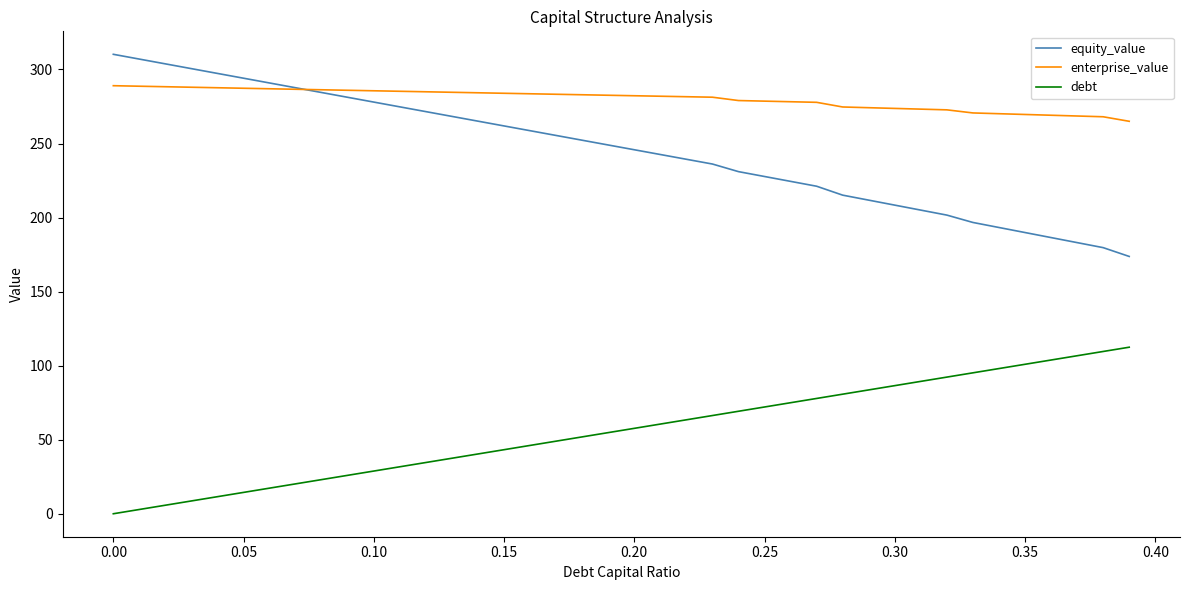

True or false: debt and equity_value cross at least once.

False